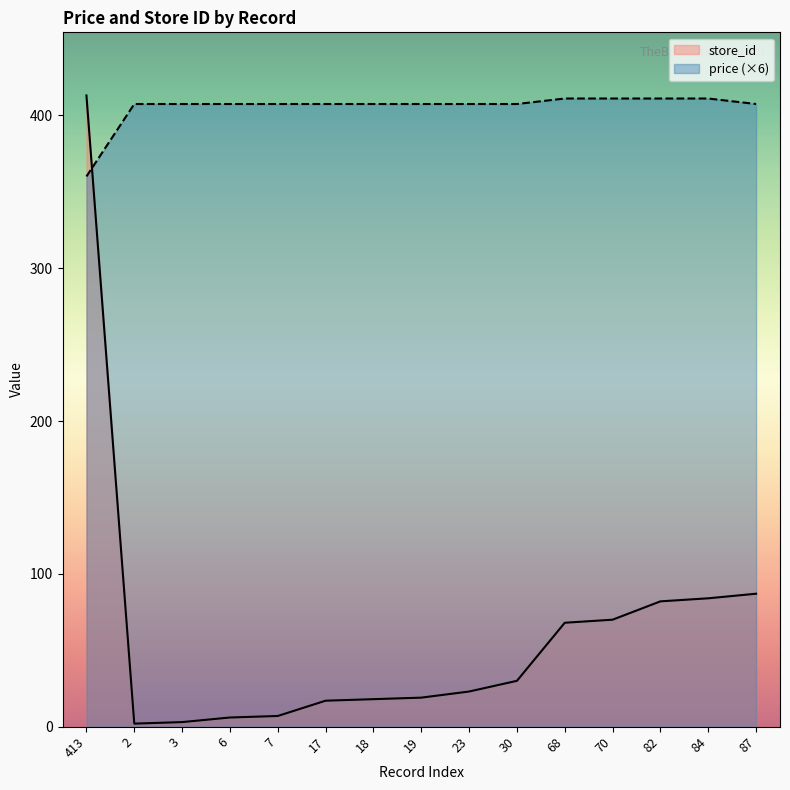

What is the spread (max minus min) of values at 2?

405.4